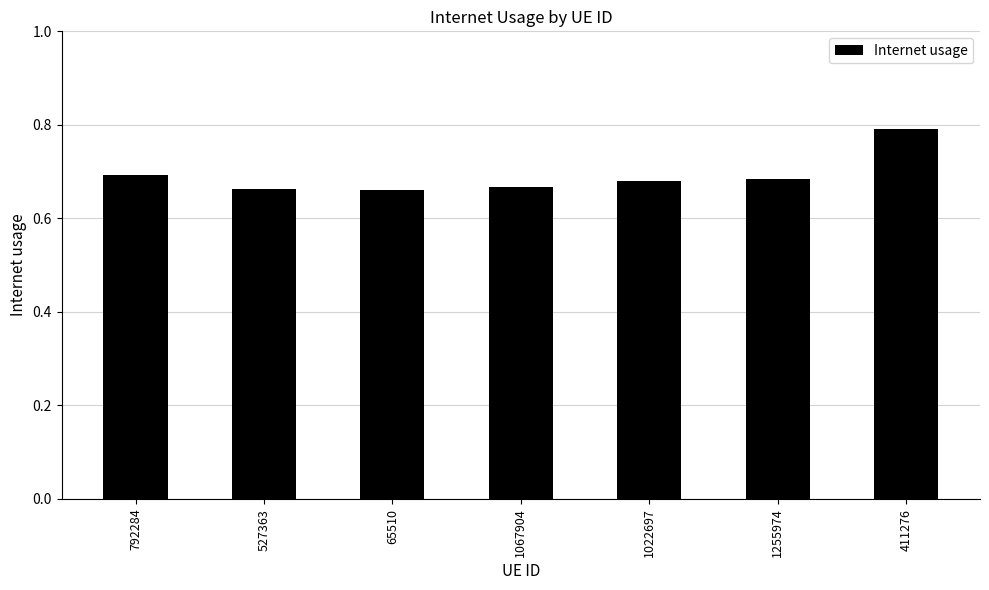

Count the values in the range 0 to 1.

7